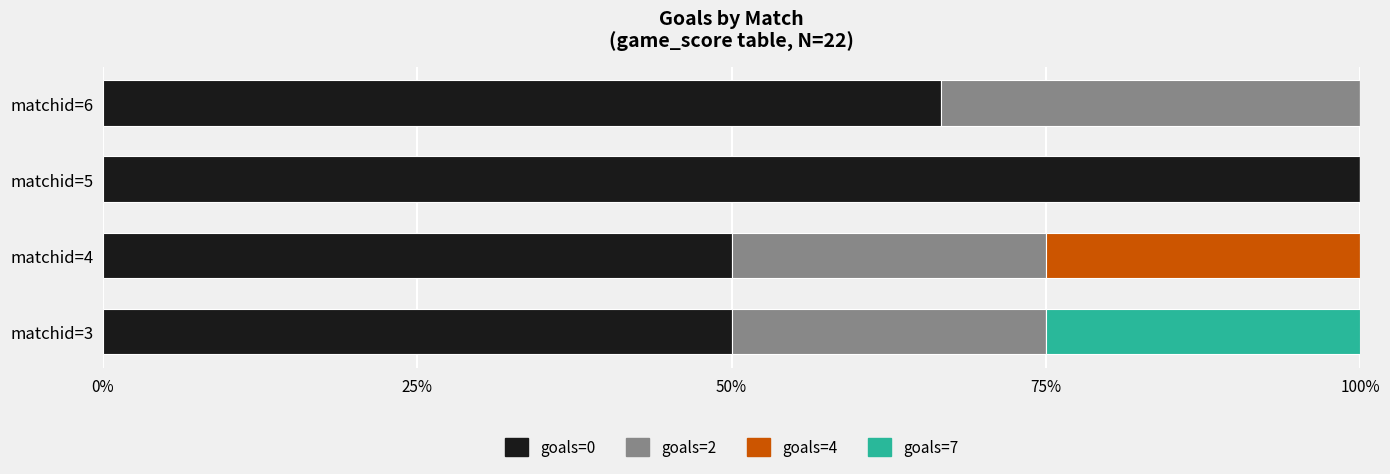

What is the total value across all series at matchid=5?

100.0